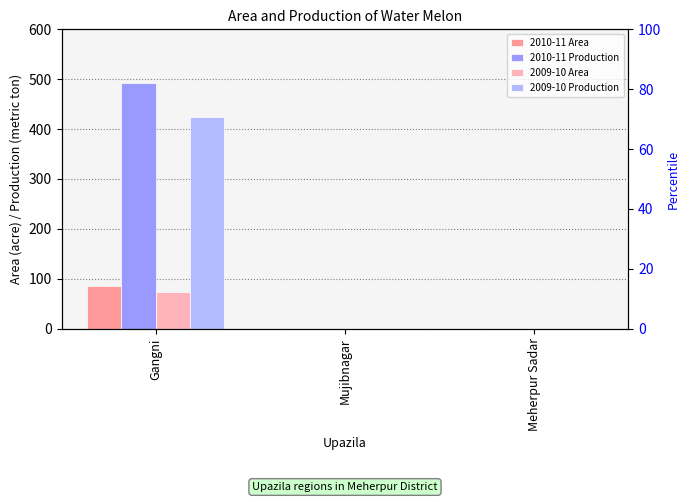

Which label corresponds to the smallest value in the chart?

Mujibnagar